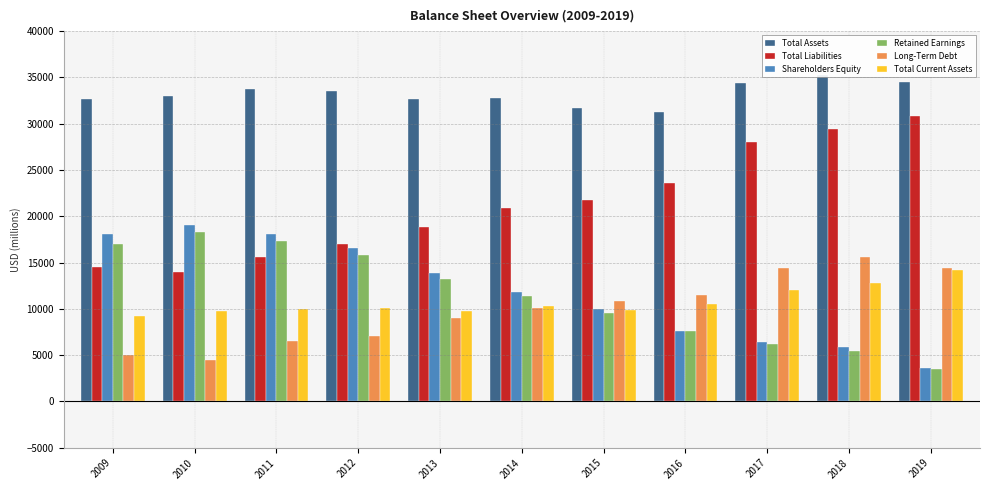

List the labels in order of Shareholders Equity value, largest first.

2010, 2011, 2009, 2012, 2013, 2014, 2015, 2016, 2017, 2018, 2019